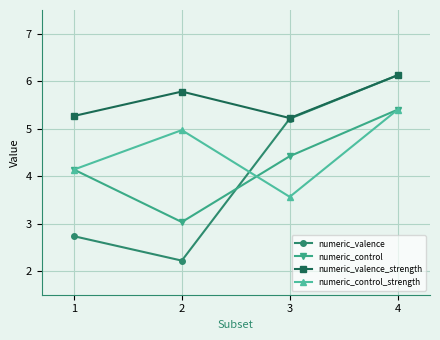

Which category has the lowest value in the numeric_control_strength series?

3